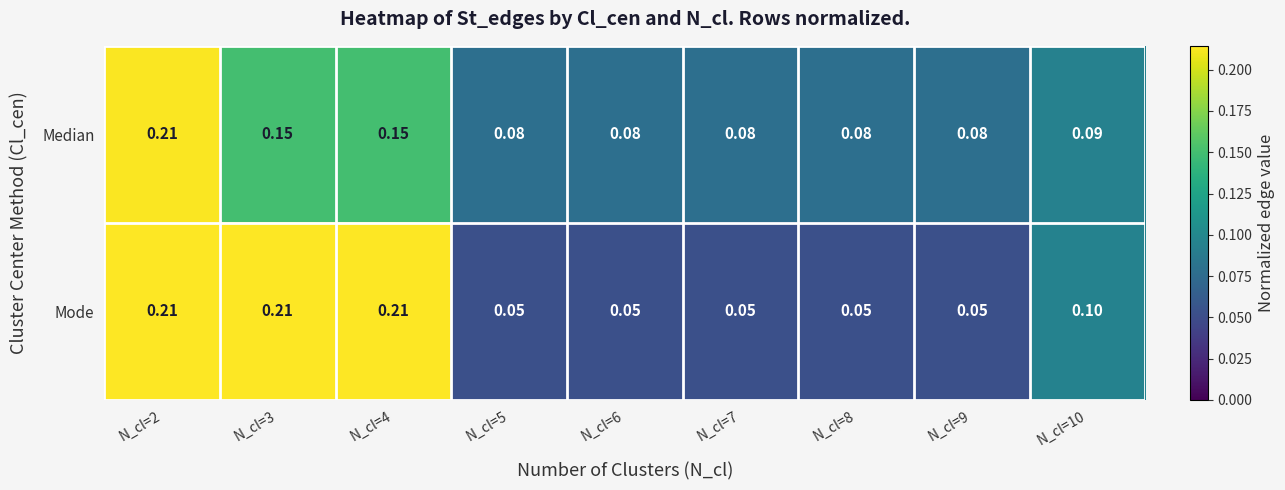

Which series has the widest spread of values?

Mode